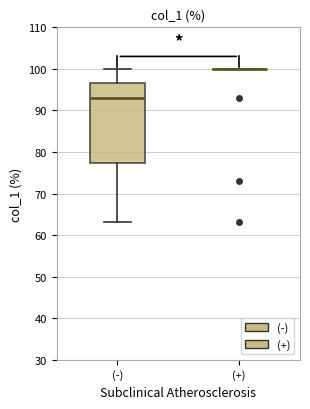

Where is the lower edge of the box for (-) on the y-axis? The values are not printed on the chart, so give them approximately, as read against the axis.

77